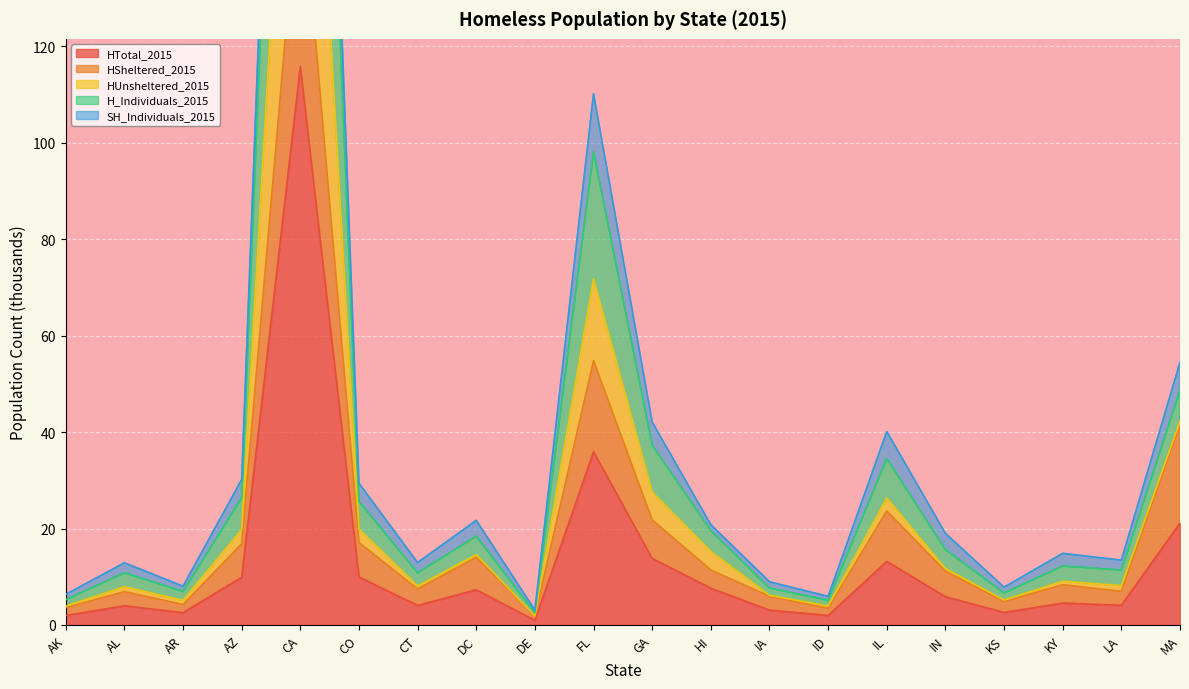

Is it true that HTotal_2015 equals 4.0 at CT?

True